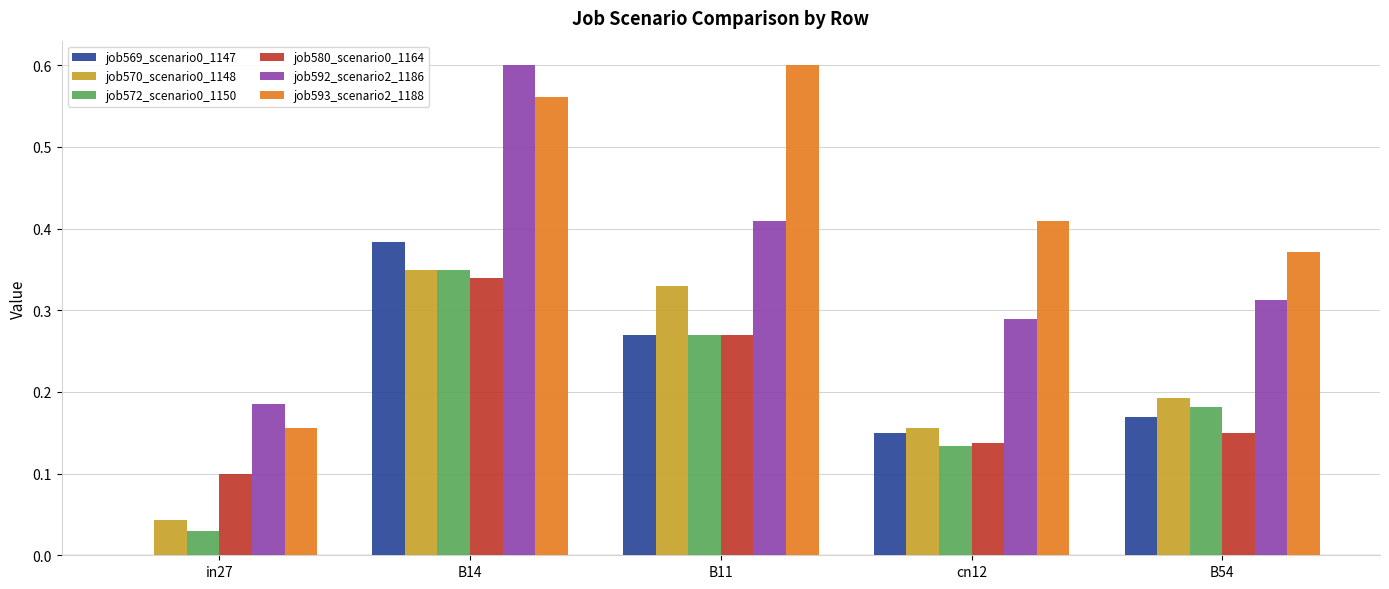

True or false: job572_scenario0_1150 has a value of 0.2 at B11.

False